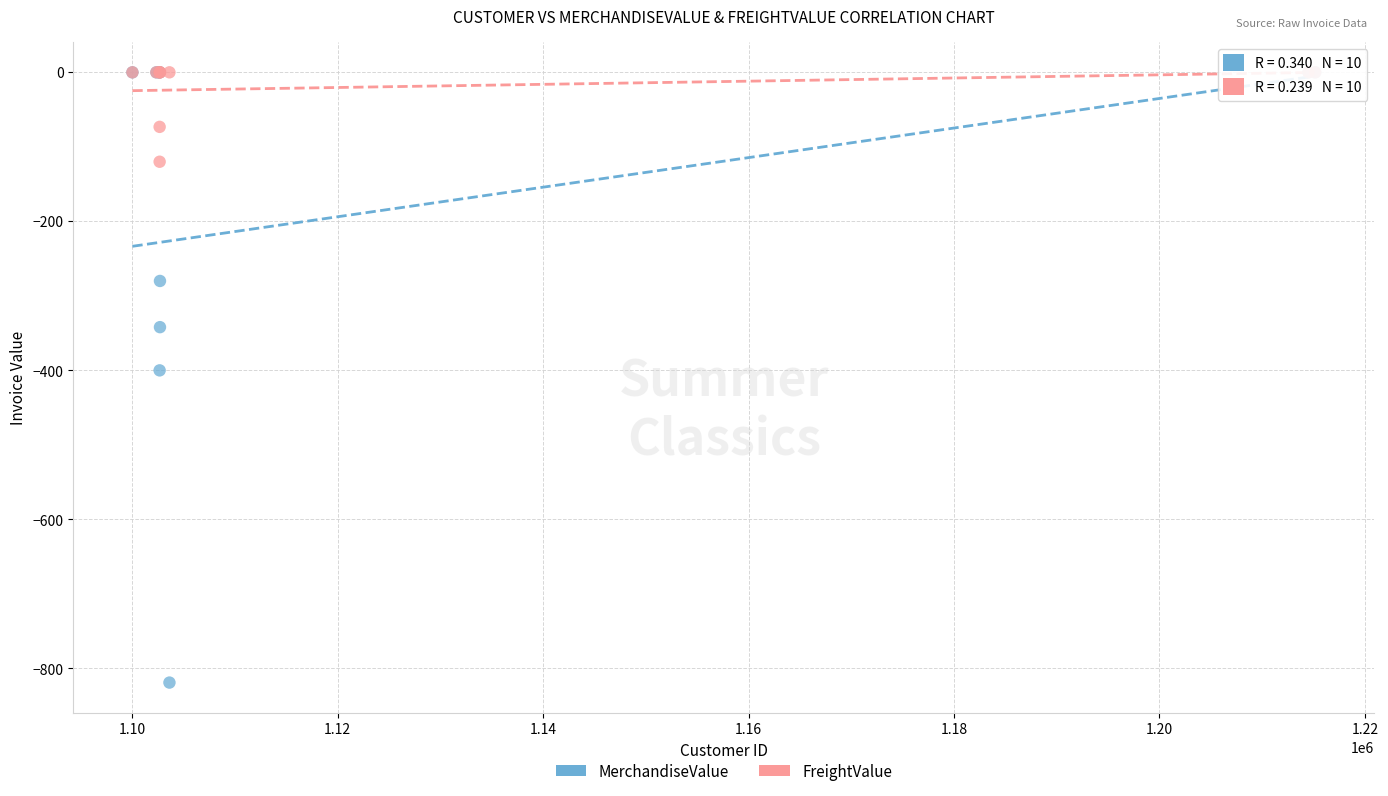

In the FreightValue series, what Y value is closest to -60?

-73.2